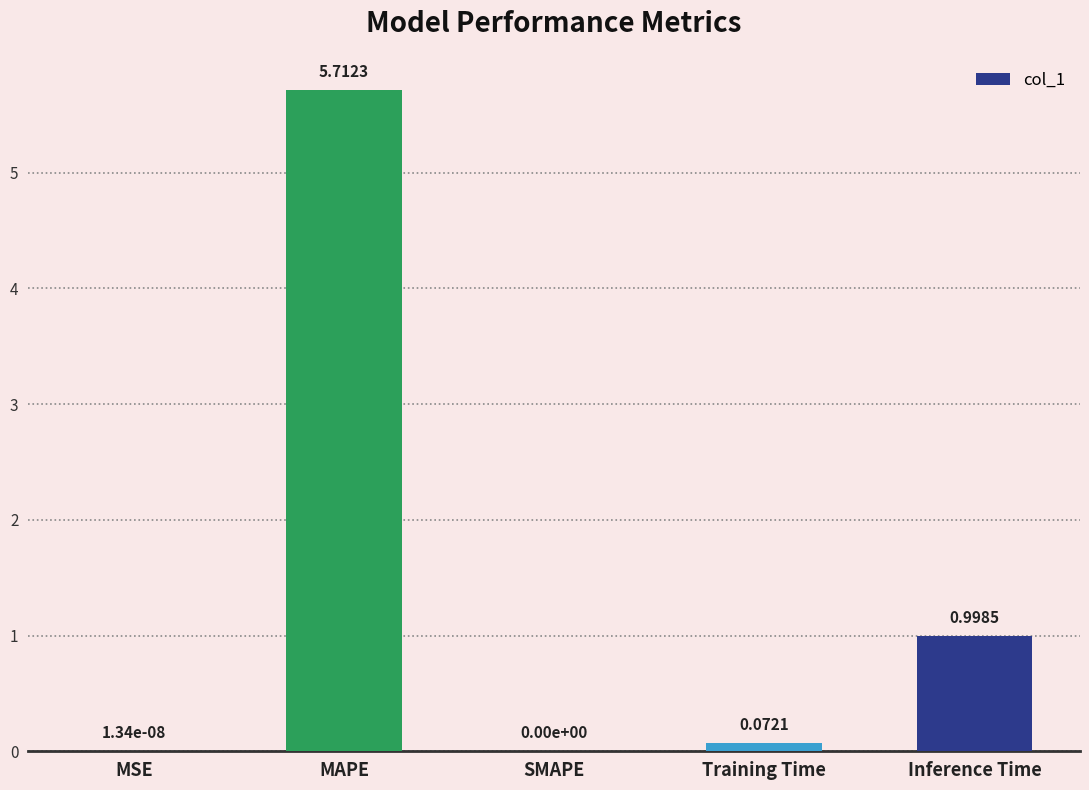

What is the greatest value displayed?

5.7